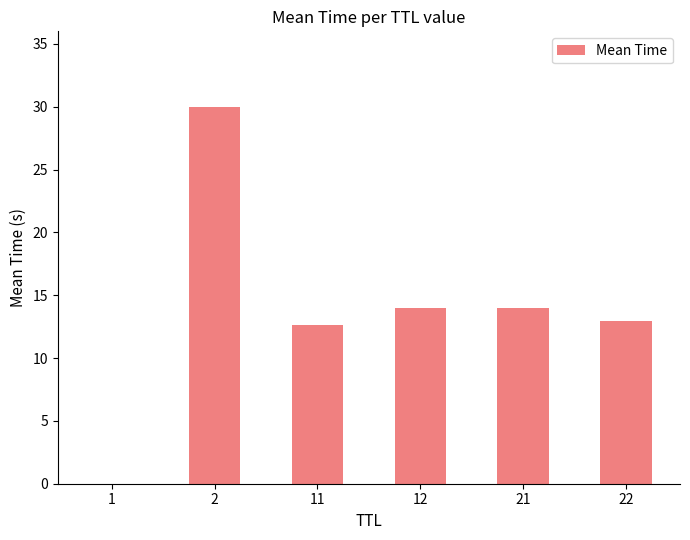

Is it true that the value at 21 is 24.4?

False